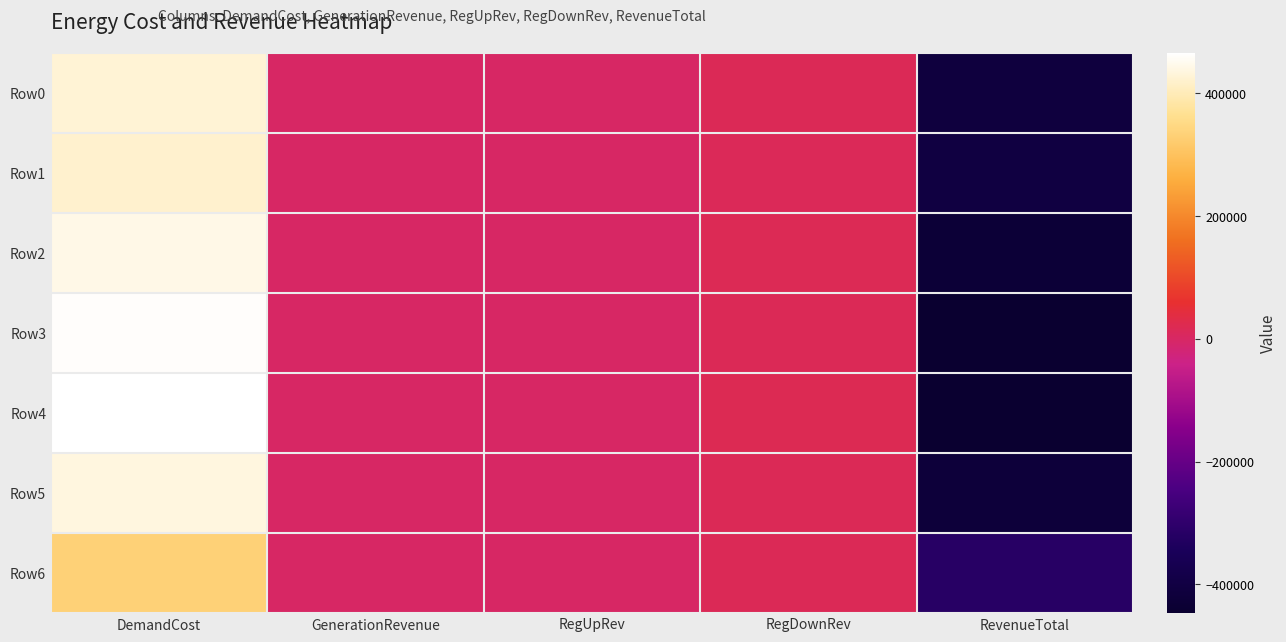

List the series in order of their peak value, lowest first.

Row6, Row1, Row0, Row5, Row2, Row3, Row4